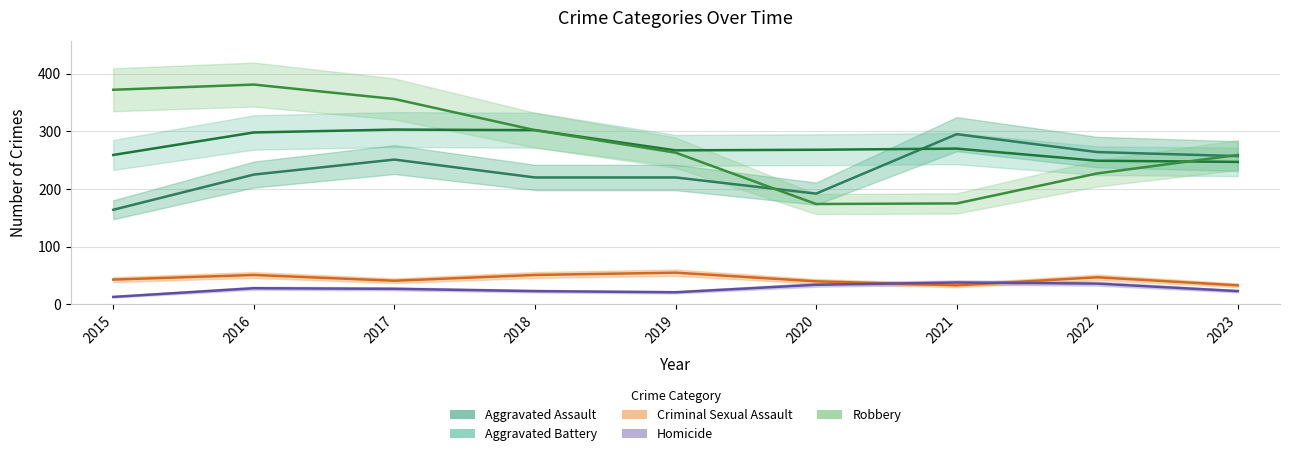

What is the sum of the Aggravated Assault values at 2016 and 2015?

389